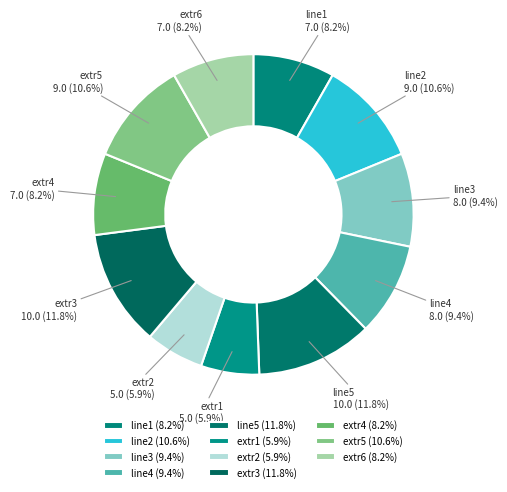

To the nearest percent, what is the difference between the line3 and extr4 slice percentages?

1%